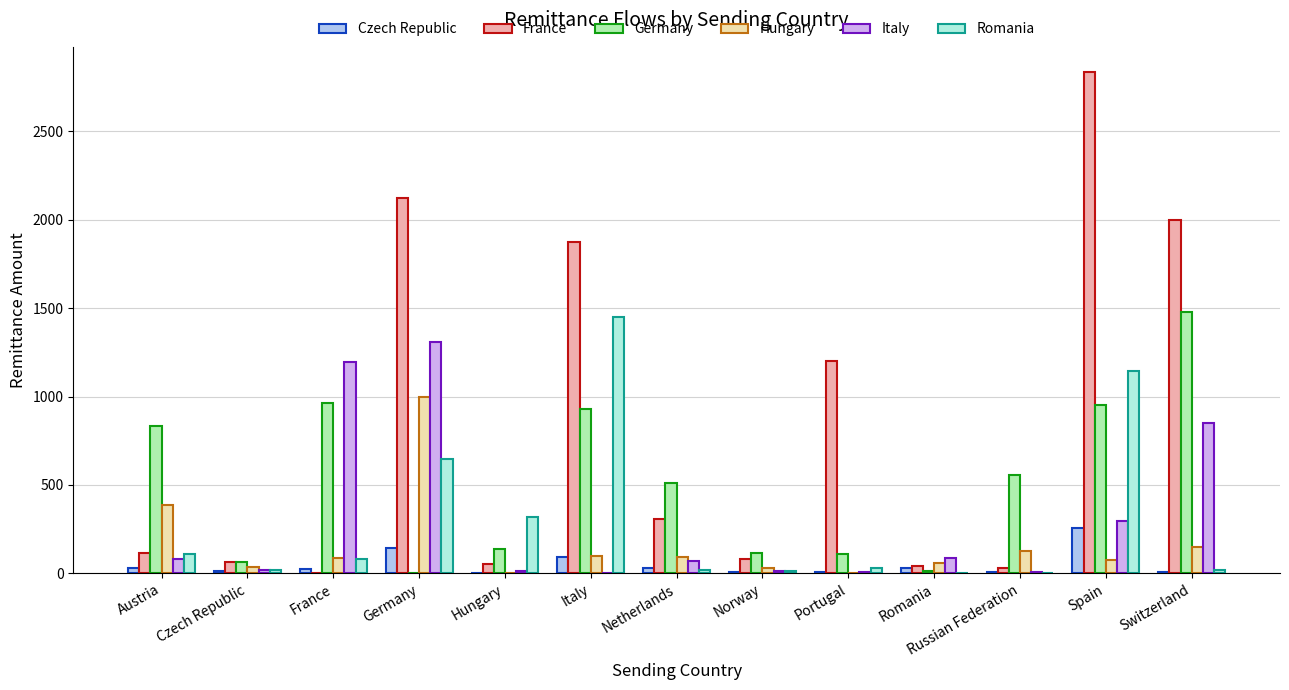

At which label does Italy reach its peak?

Germany